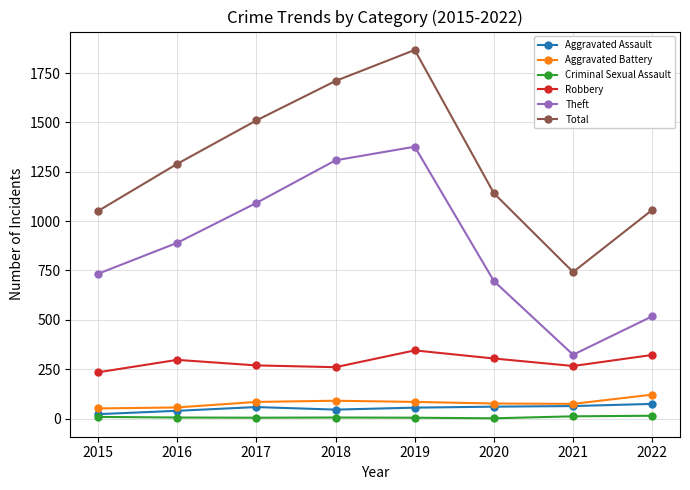

Which category has the highest value in the Aggravated Battery series?

2022